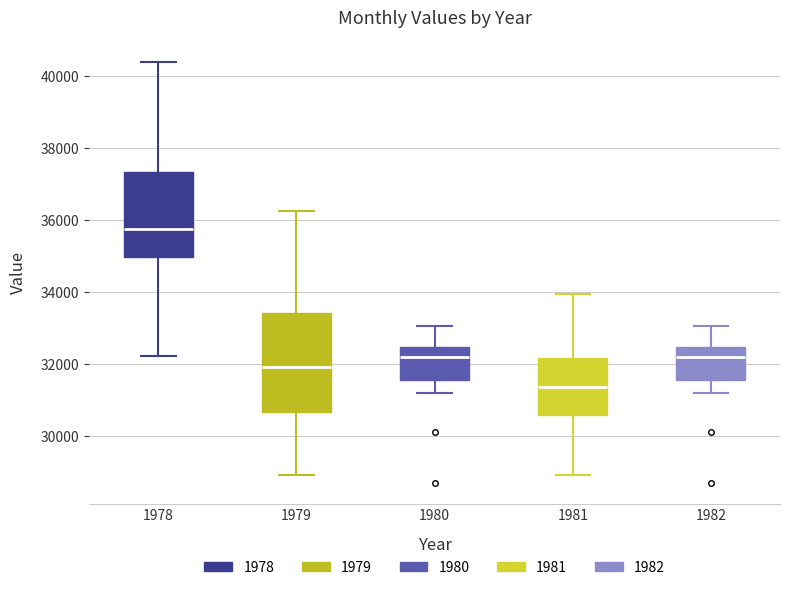

Where is the upper edge of the box at x = 1982 on the y-axis? The values are not printed on the chart, so give them approximately, as read against the axis.

32400